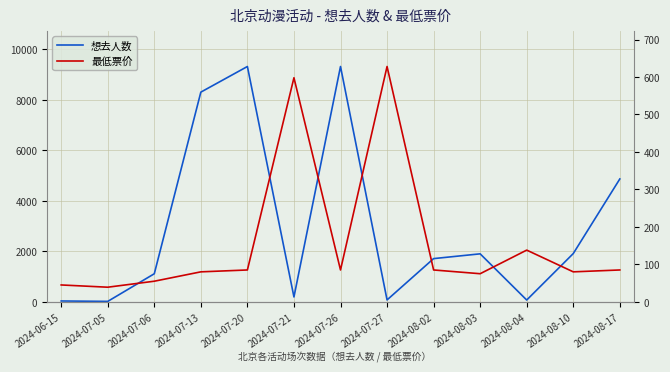

Where do 最低票价 and 想去人数 first cross each other?

2024-07-05 and 2024-07-06